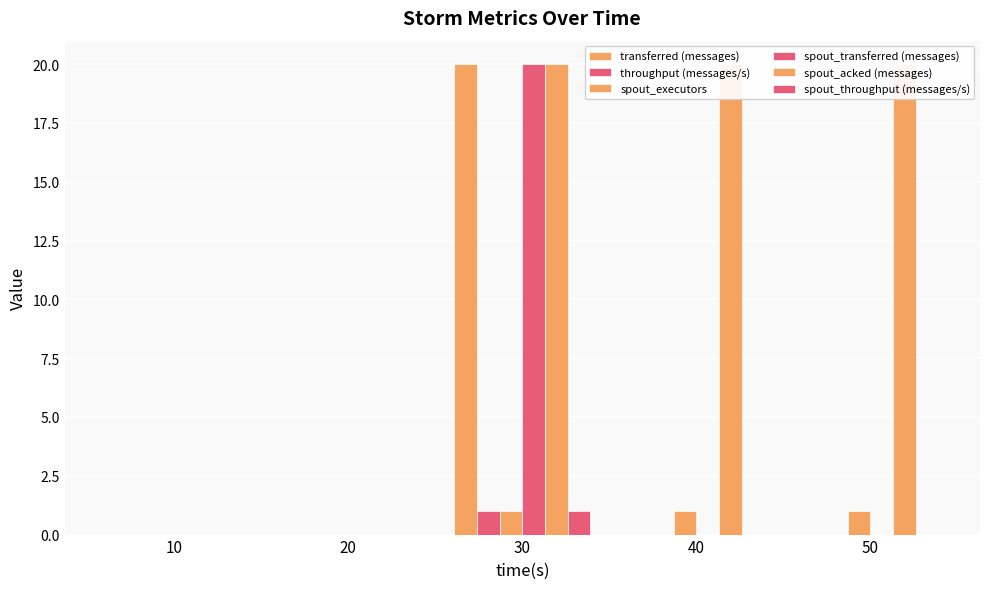

Is the value of spout_acked (messages) at 30 greater than the value of spout_executors at 30?

Yes